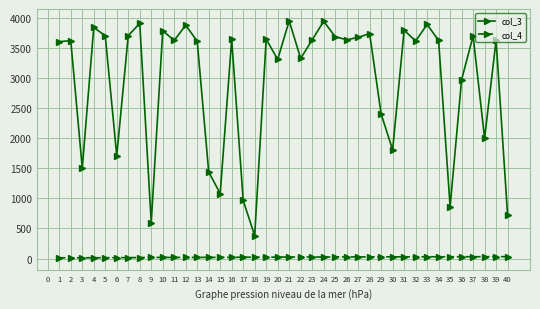

True or false: col_4 and col_3 intersect in this chart.

False